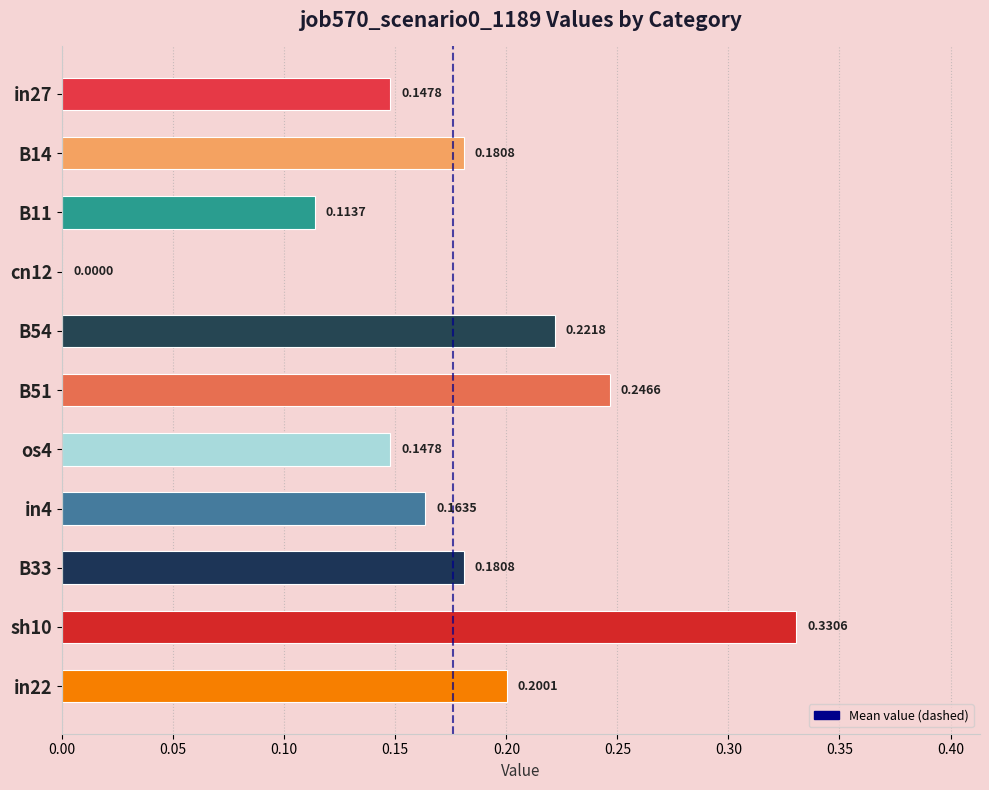

Between in27 and B54, which is larger?

B54